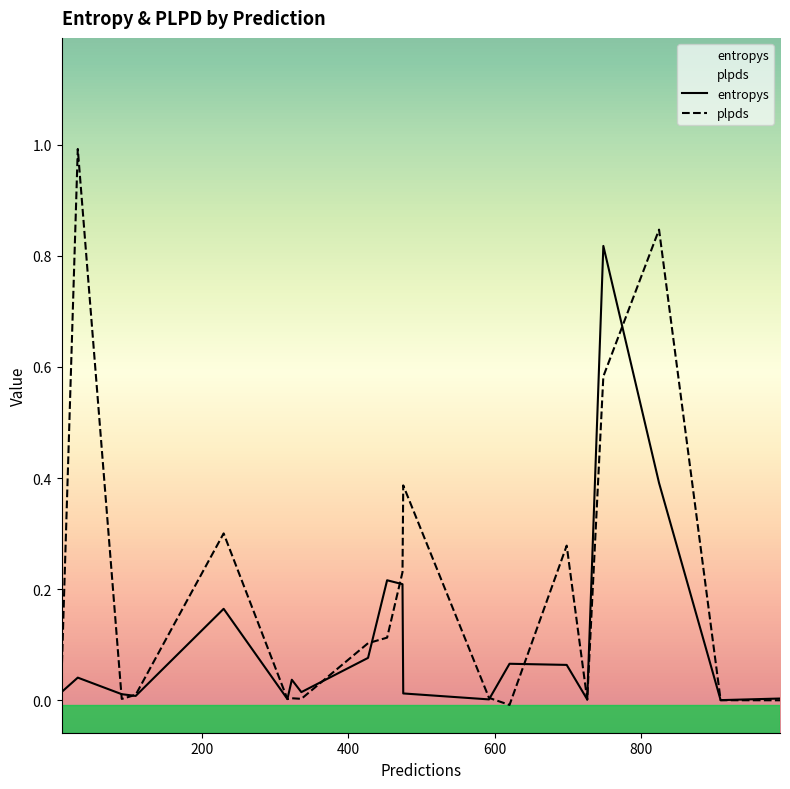

What is the maximum value shown in the chart?

1.0